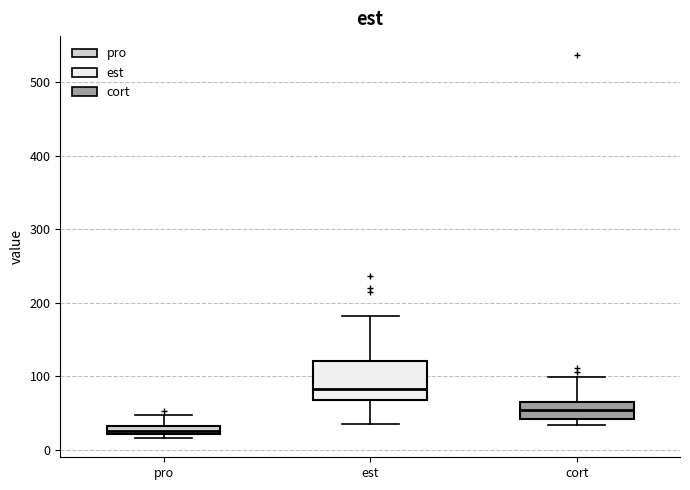

Which box has the lowest median line?

pro